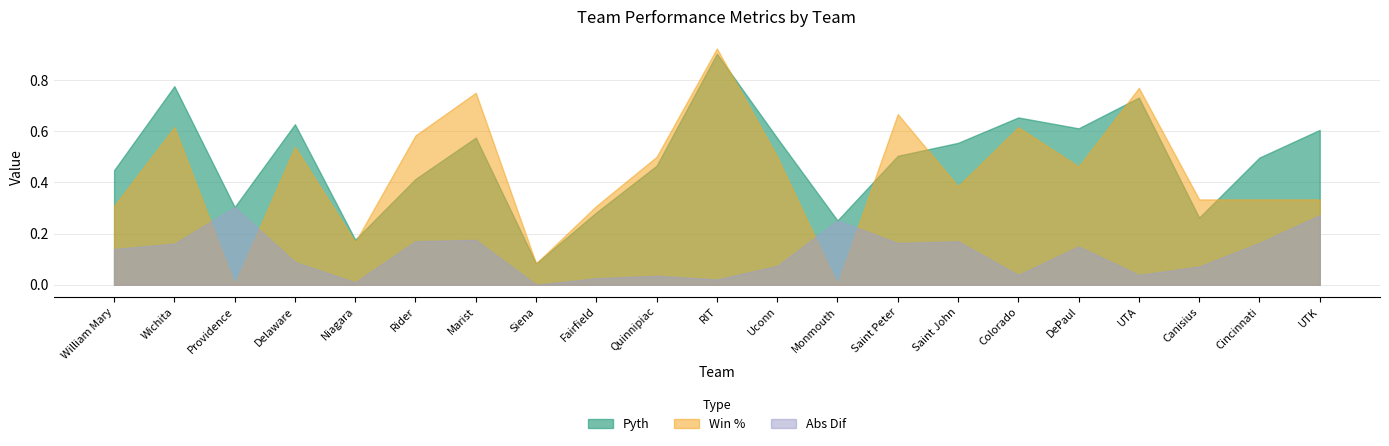

Which series ends up on top after the final intersection of Abs Dif and Win %?

Win %